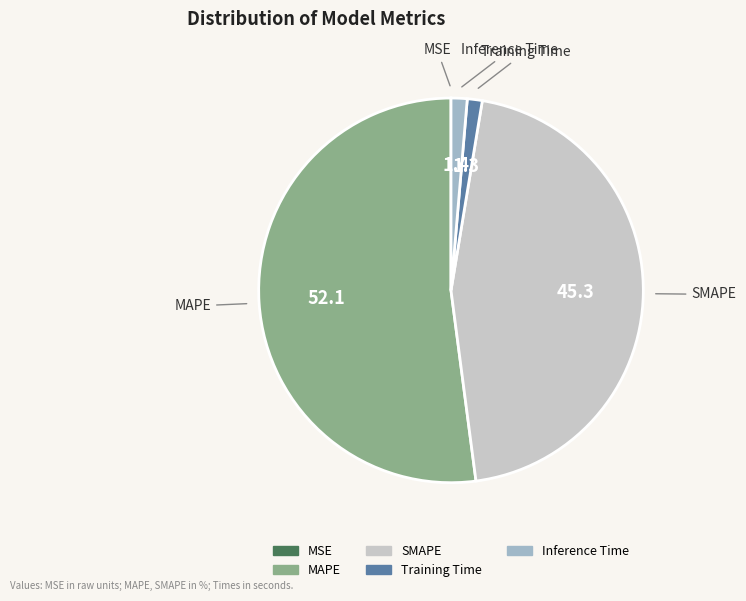

What is the ratio of the value at SMAPE to the value at MAPE?

0.9